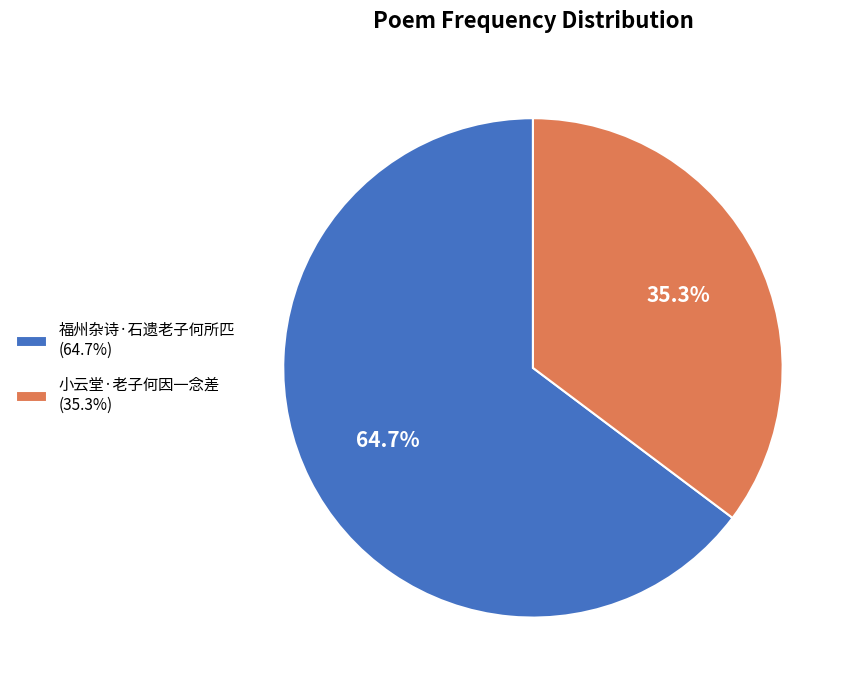

Does 福州杂诗·石遗老子何所匹 account for over 50% of the chart?

Yes